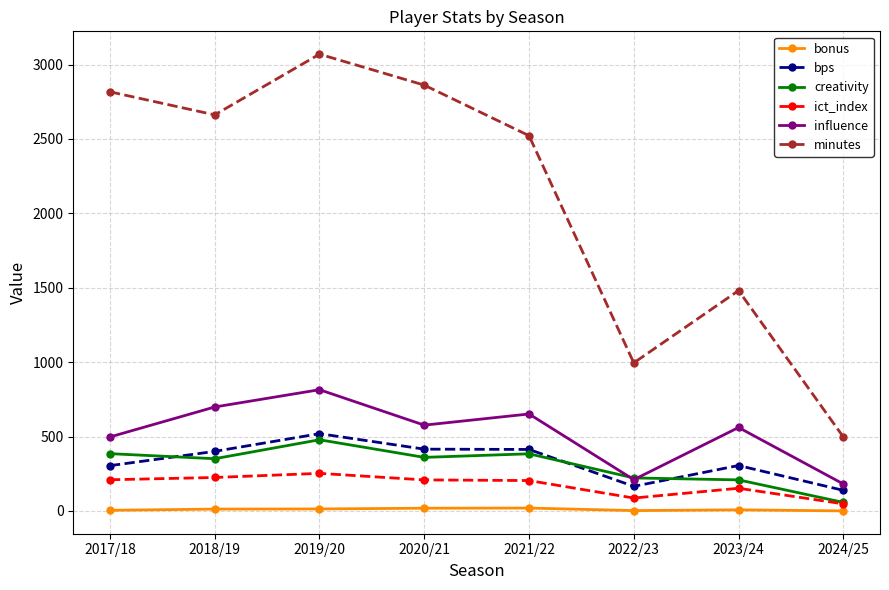

Rank the series by their maximum value, from highest to lowest.

minutes, influence, bps, creativity, ict_index, bonus